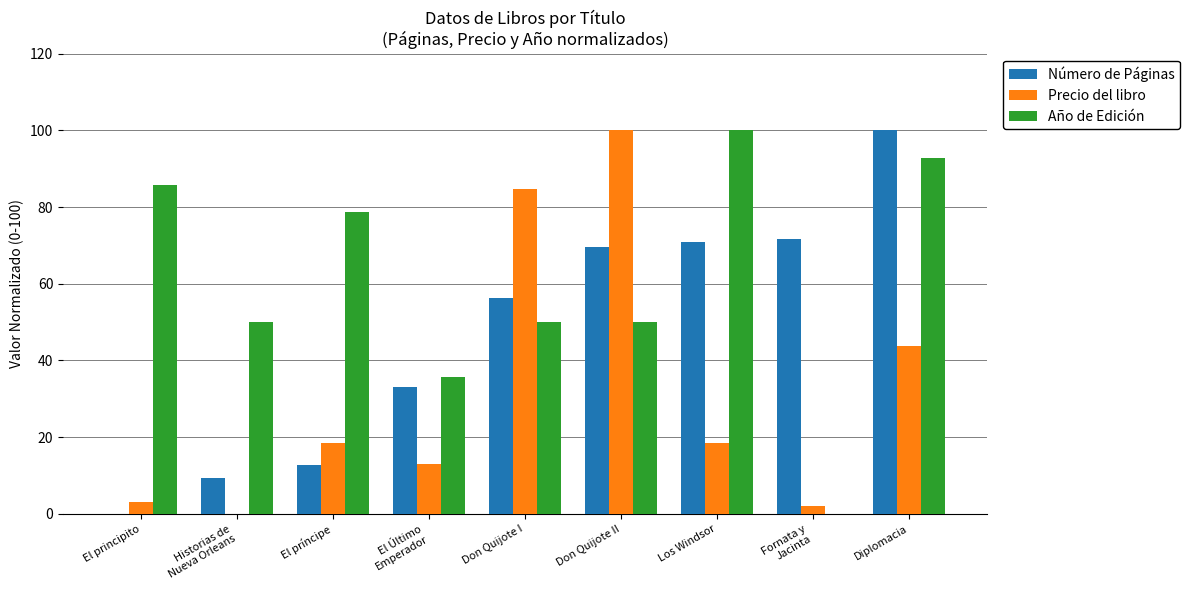

Which series has the largest total across all categories?

Año de Edición